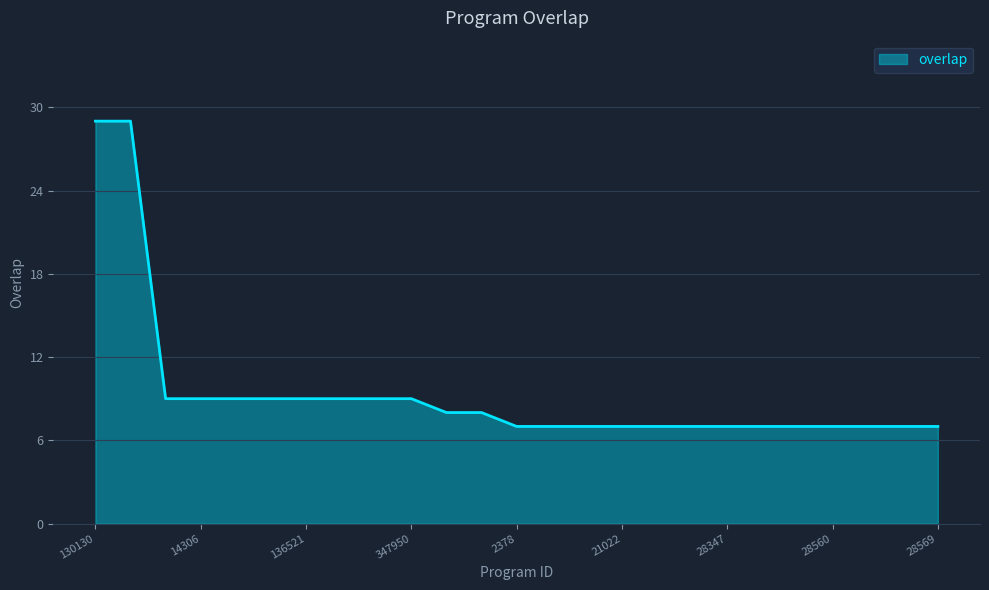

What is the difference between the maximum and minimum values?

22